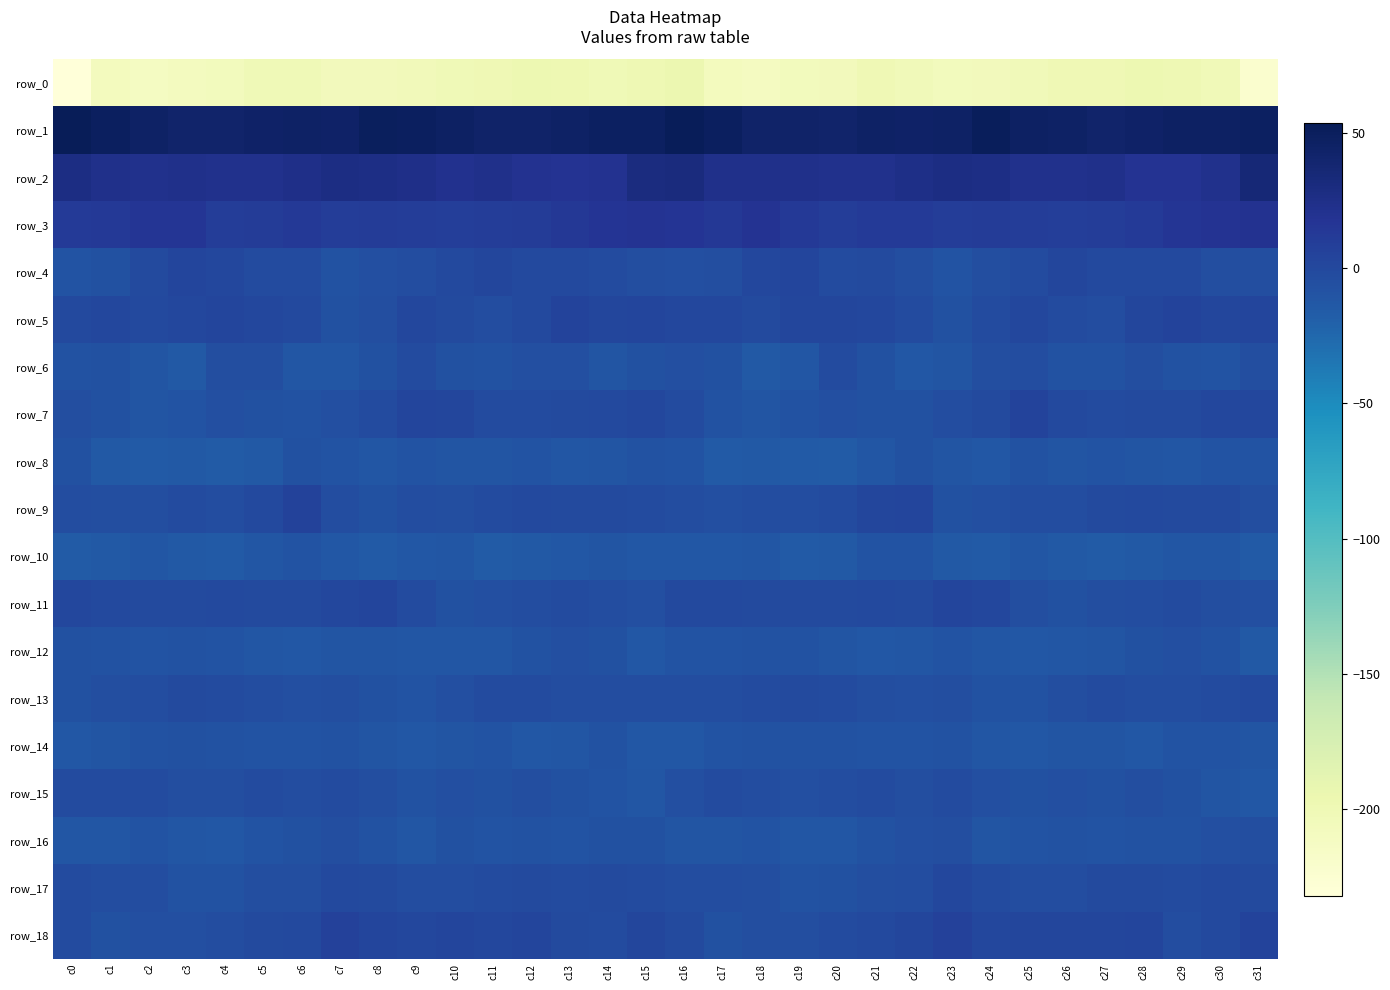

What is the average value of the row_3 series?

12.9